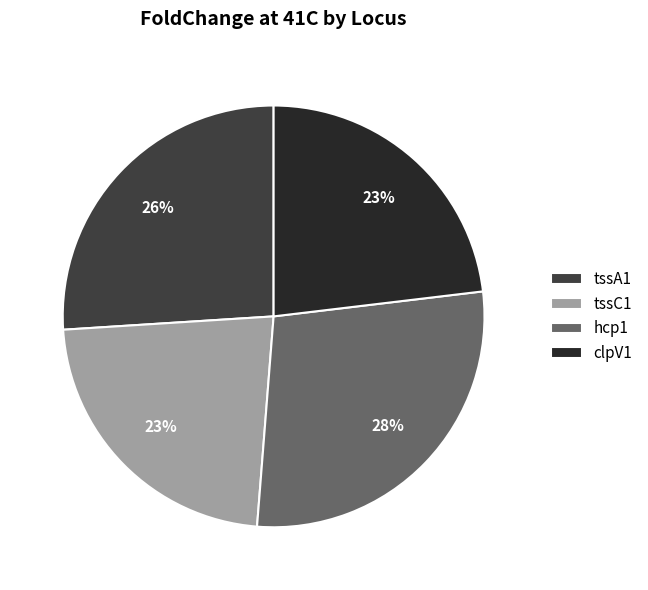

The clpV1 slice represents 23% of the pie. True or false?

True